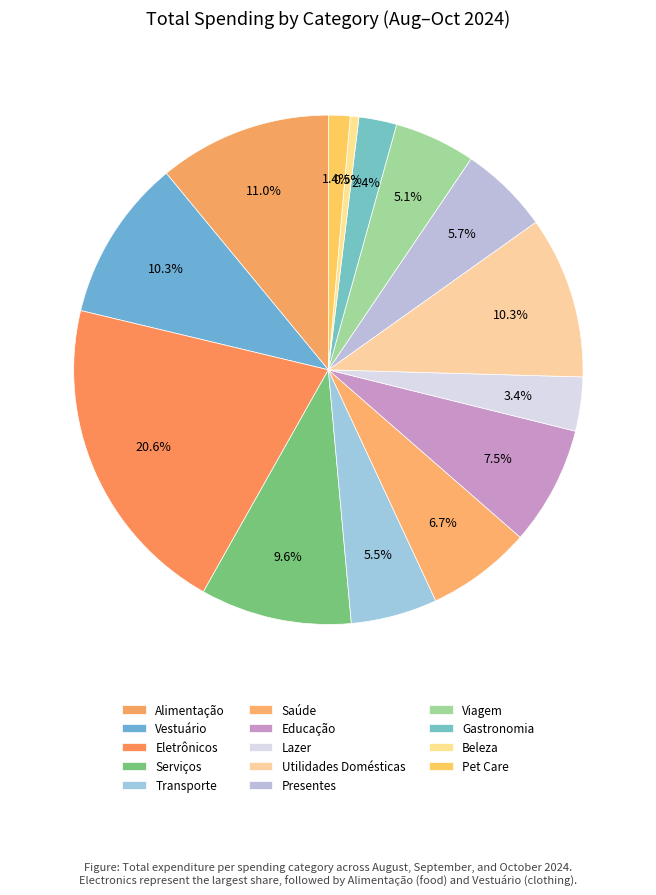

How many slices are in this pie chart?

14